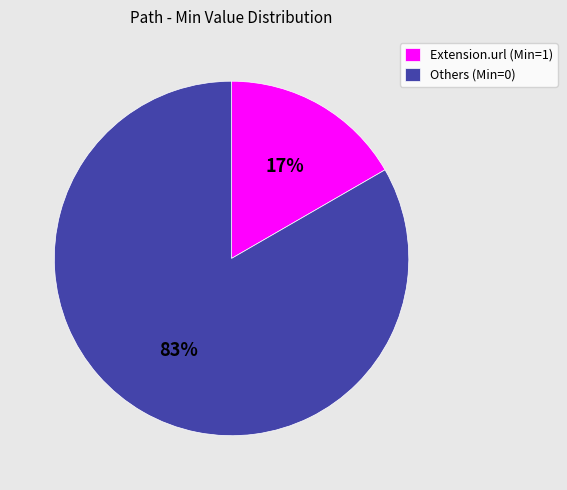

The Others (Min=0) slice represents 69% of the pie. True or false?

False